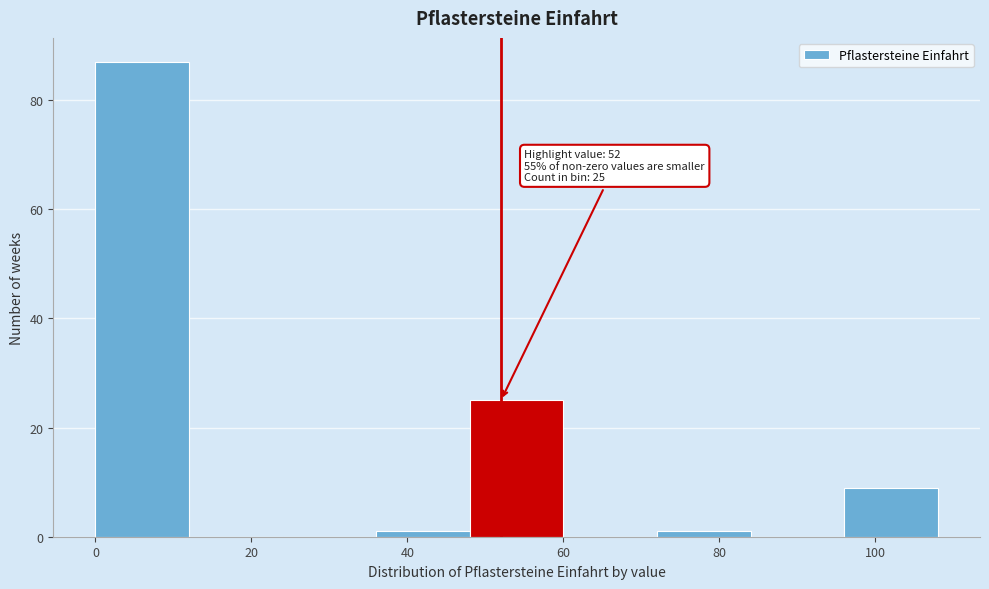

Over which range of the x-axis is the bar tallest?

0 to 12